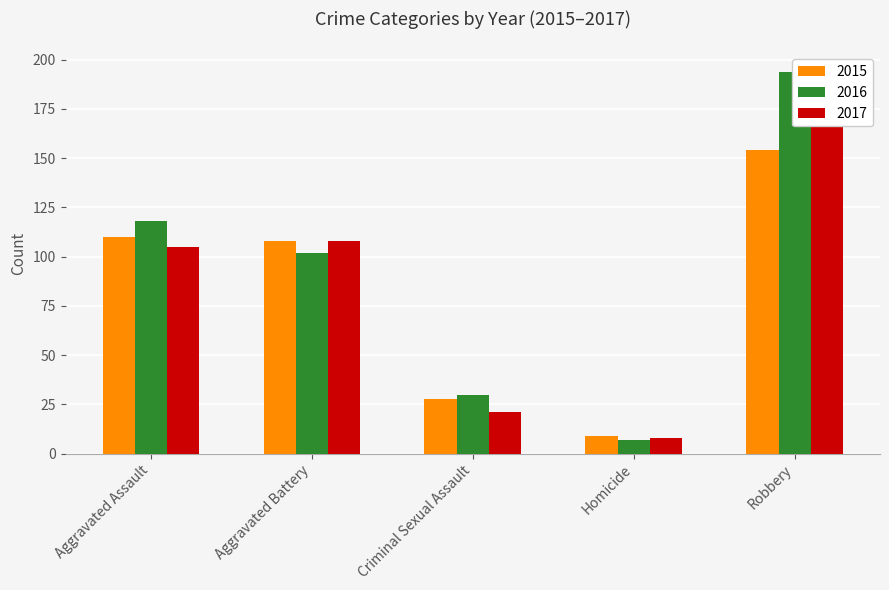

Reading left to right, transcribe all the data shown in this chart.

2015: Aggravated Assault=110	Aggravated Battery=108	Criminal Sexual Assault=28	Homicide=9	Robbery=154
2016: Aggravated Assault=118	Aggravated Battery=102	Criminal Sexual Assault=30	Homicide=7	Robbery=194
2017: Aggravated Assault=105	Aggravated Battery=108	Criminal Sexual Assault=21	Homicide=8	Robbery=178